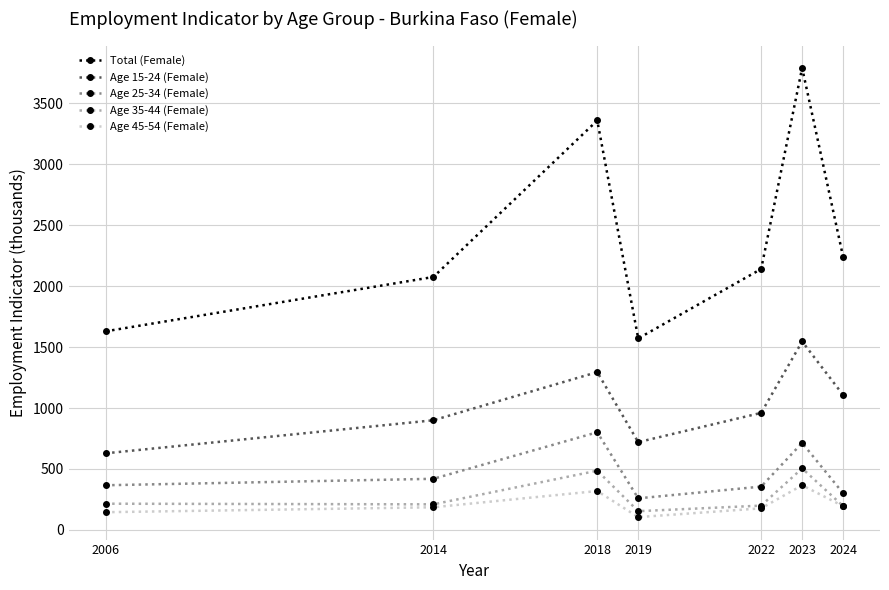

At which label does Age 25-34 (Female) first exceed 366?

2006